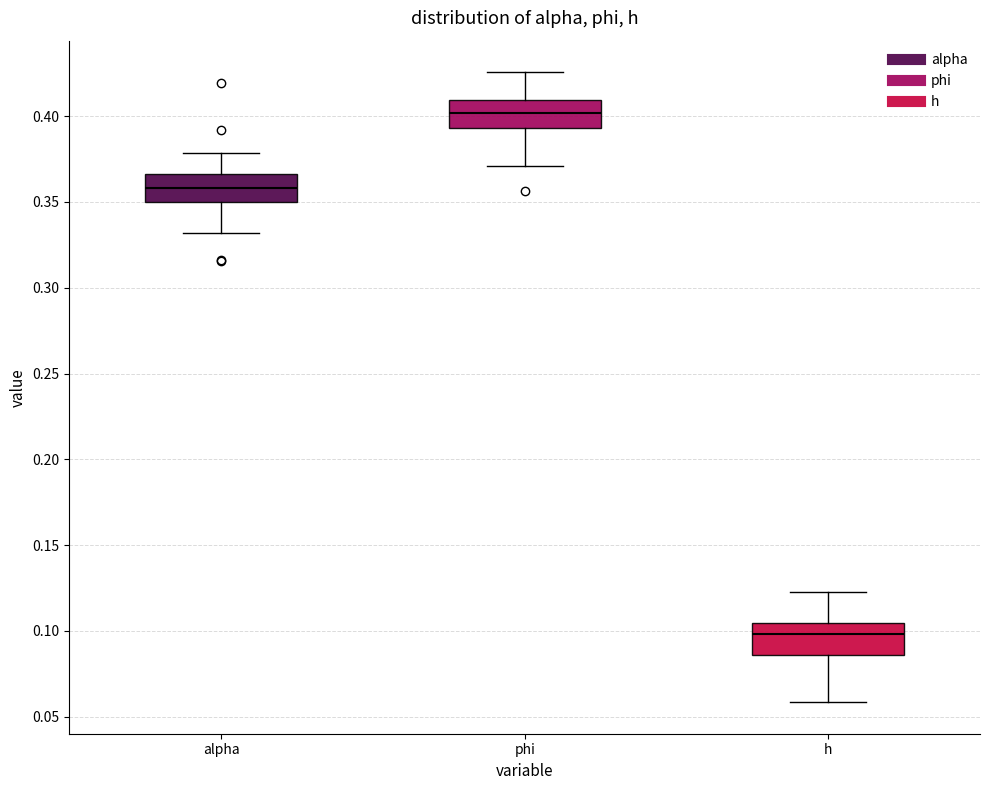

Where is the upper edge of the box for phi on the y-axis? The values are not printed on the chart, so give them approximately, as read against the axis.

0.410